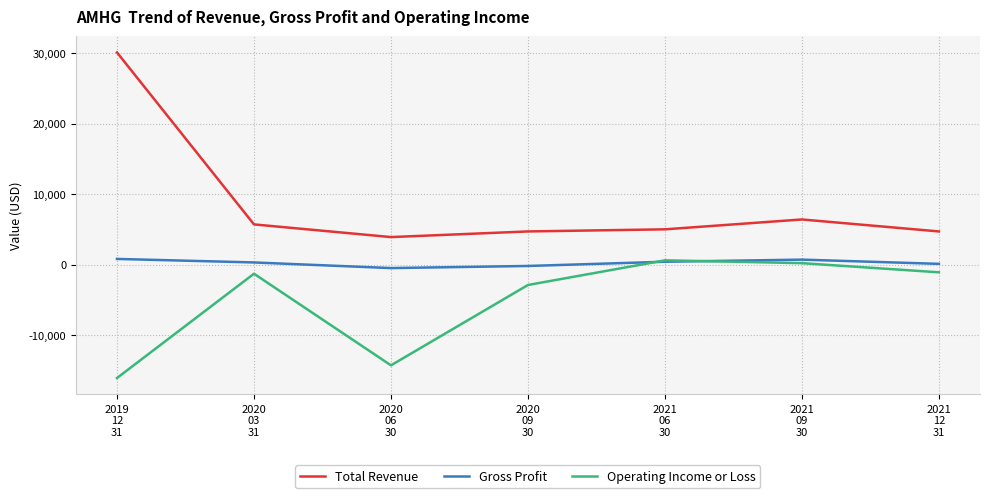

List the series in order of their overall mean, highest first.

Total Revenue, Gross Profit, Operating Income or Loss